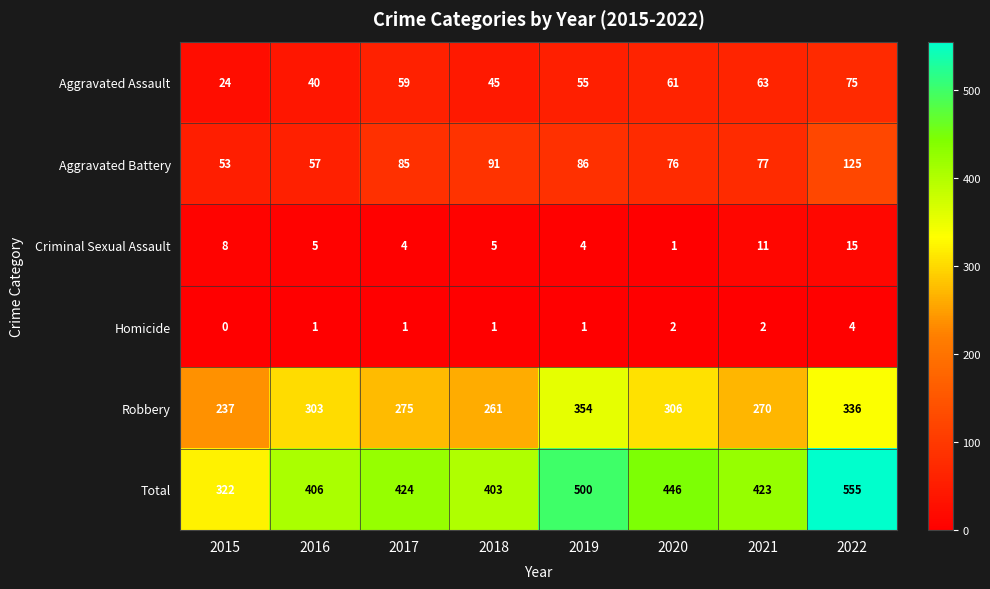

Rank the series by their maximum value, from lowest to highest.

Homicide, Criminal Sexual Assault, Aggravated Assault, Aggravated Battery, Robbery, Total